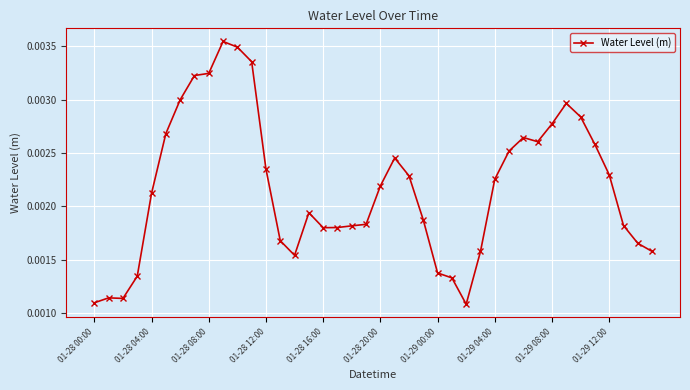

True or false: there are more than 1 points higher than both neighbors.

True